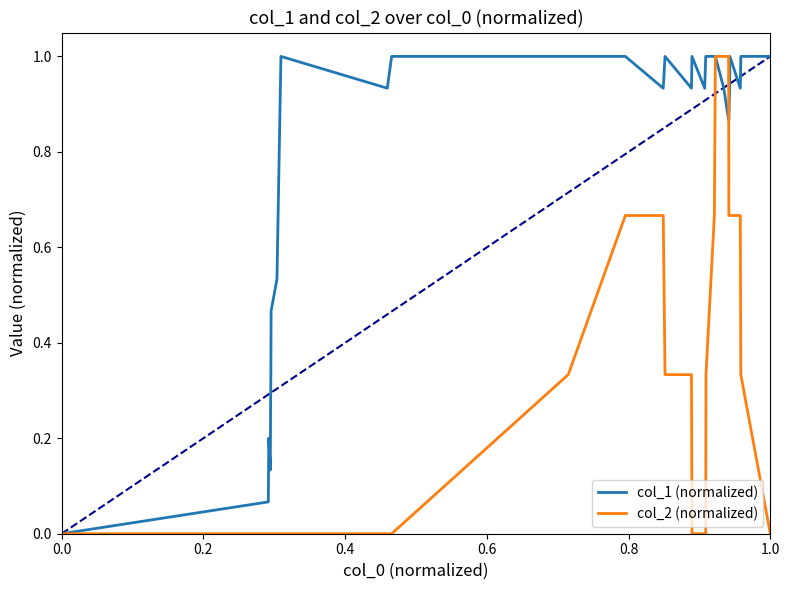

Does the chart have visible grid lines?

No